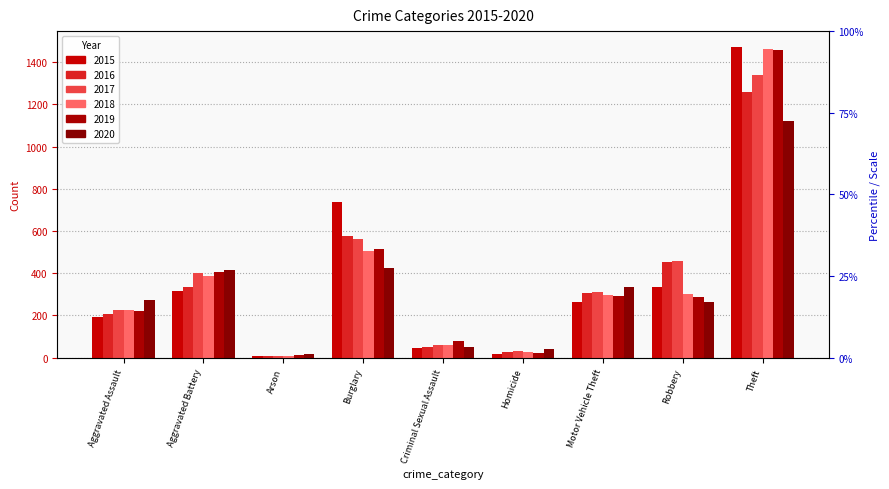

Which category has the lowest value in the 2017 series?

Arson